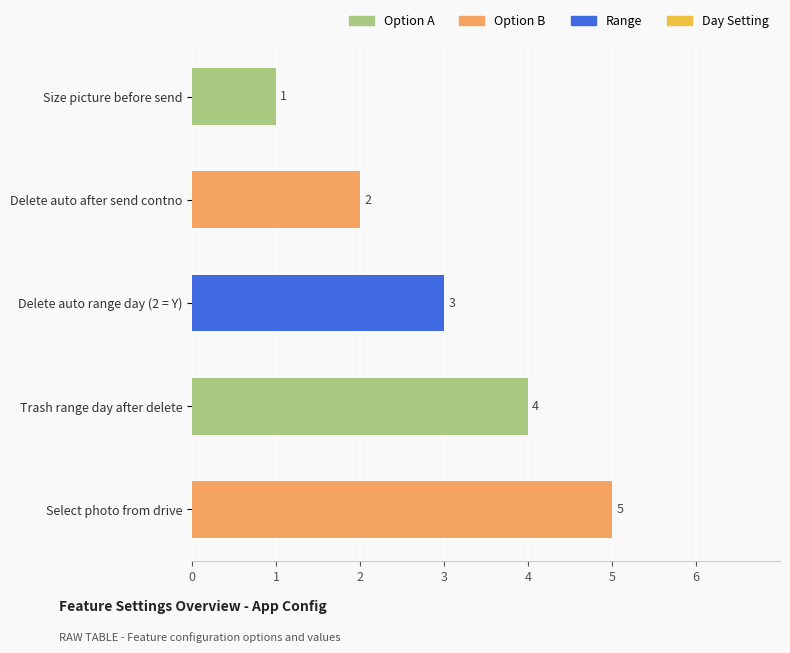

What is the change in value from Trash range day after delete to Select photo from drive?

+1